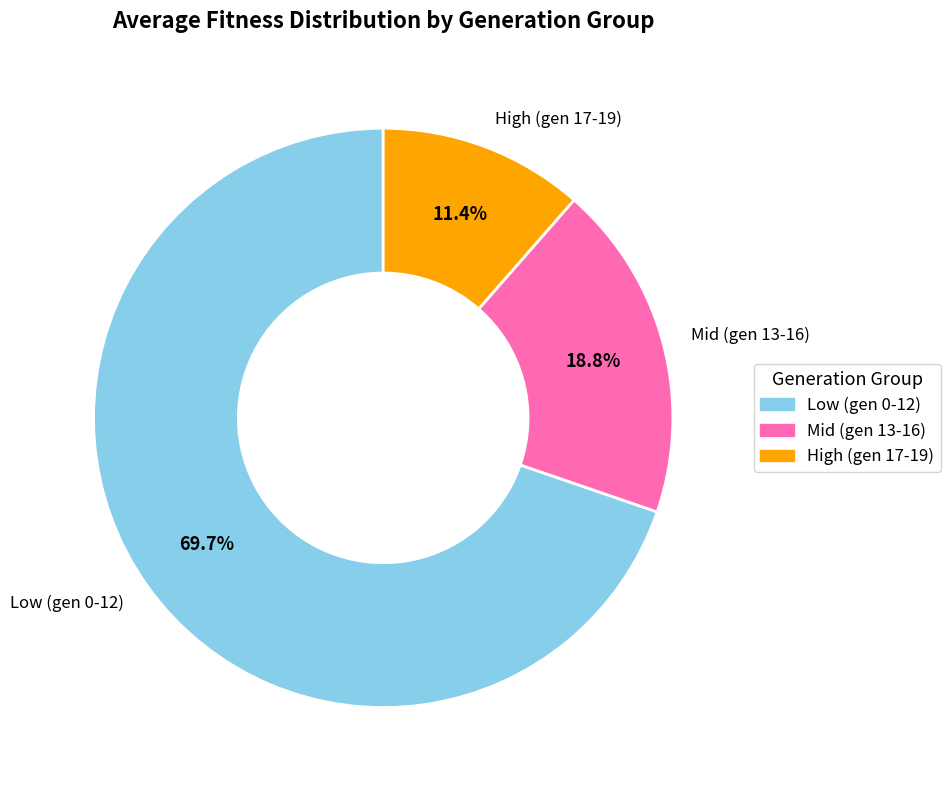

Rank the categories by value from lowest to highest.

High (gen 17-19), Mid (gen 13-16), Low (gen 0-12)